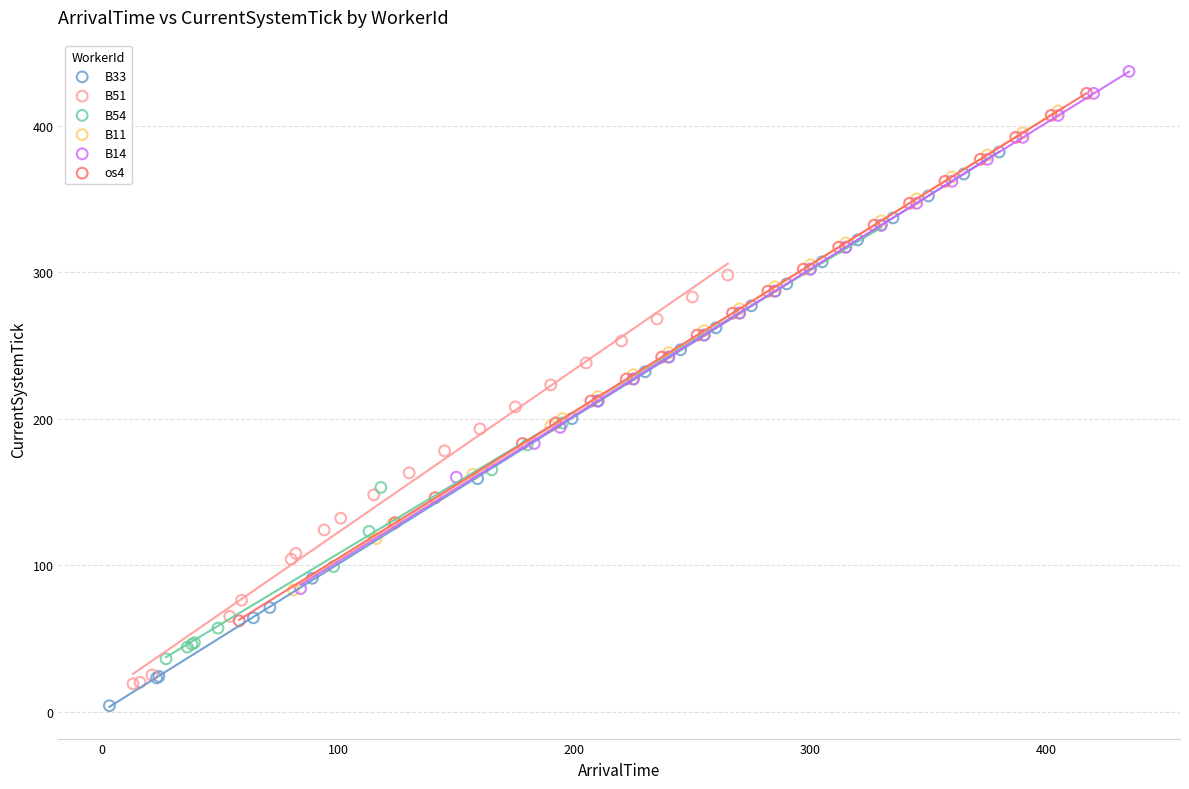

Which series has the largest Y range (max minus min)?

B33